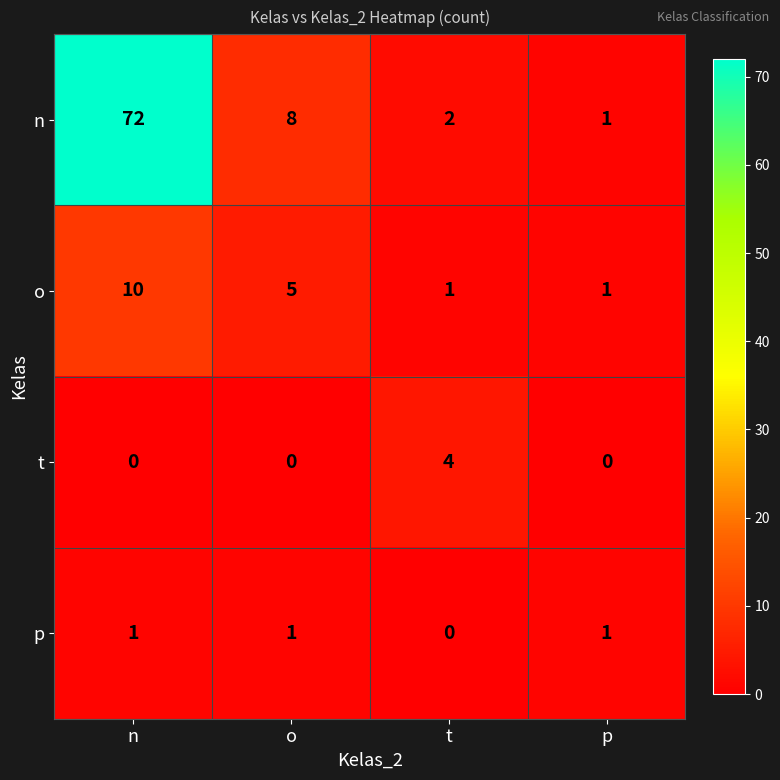

Which series has the largest total across all categories?

n